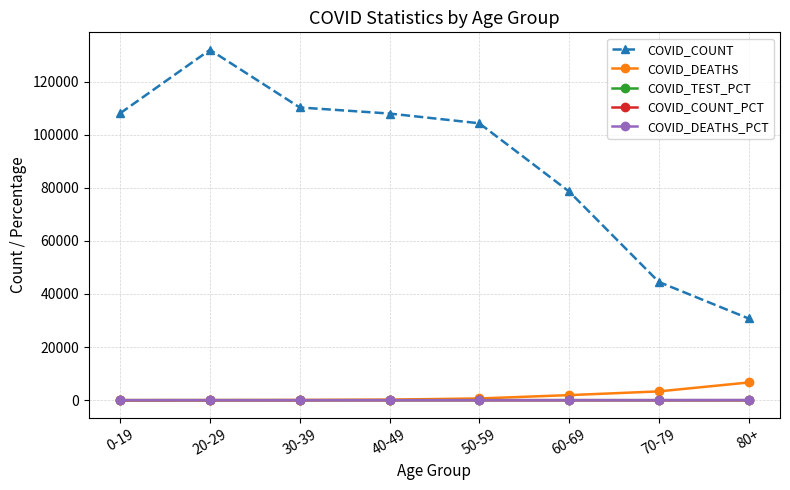

Is this an area chart (filled region under the line)?

No